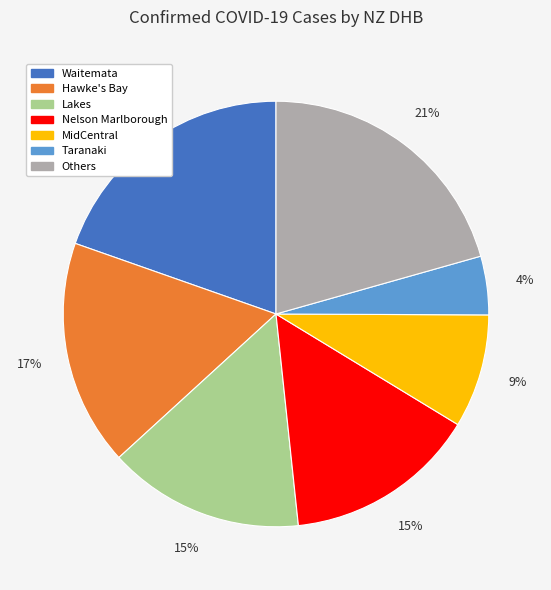

Do Nelson Marlborough and Waitemata together represent more than half of the pie?

No